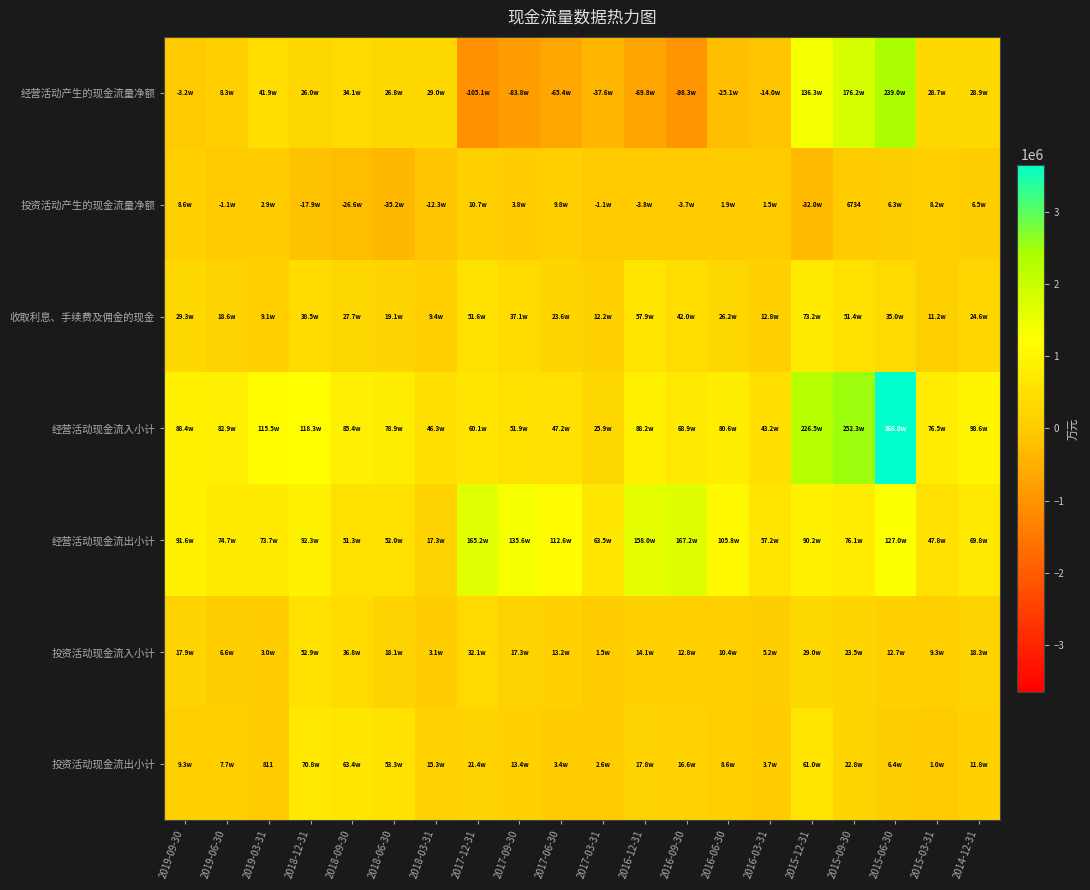

At which label does 投资活动现金流出小计 reach its minimum?

2019-03-31